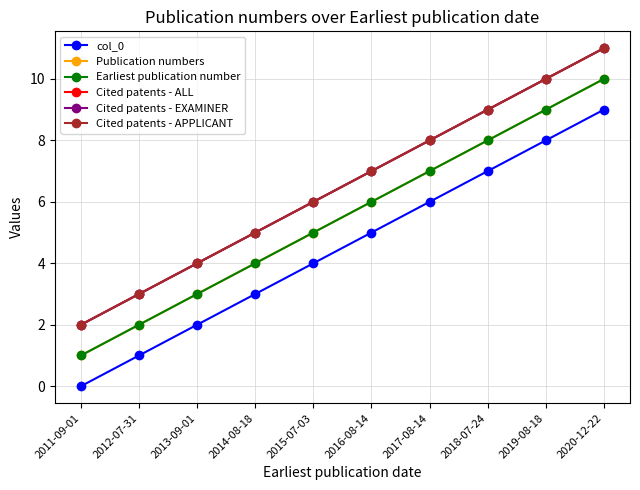

What is the difference between the highest and lowest values at 2012-07-31?

2